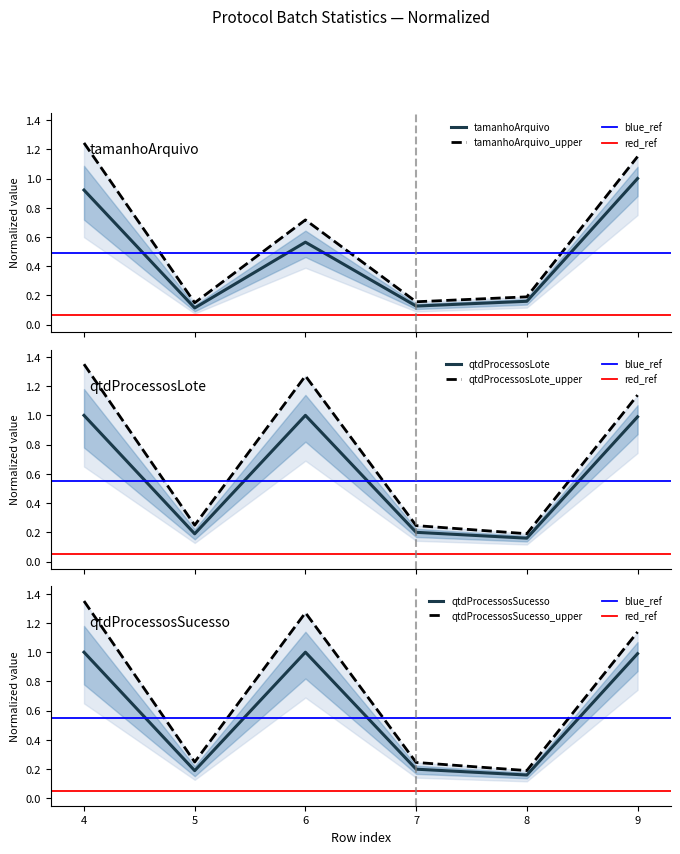

The value of qtdProcessosSucesso at 5 is 0.1. True or false?

False